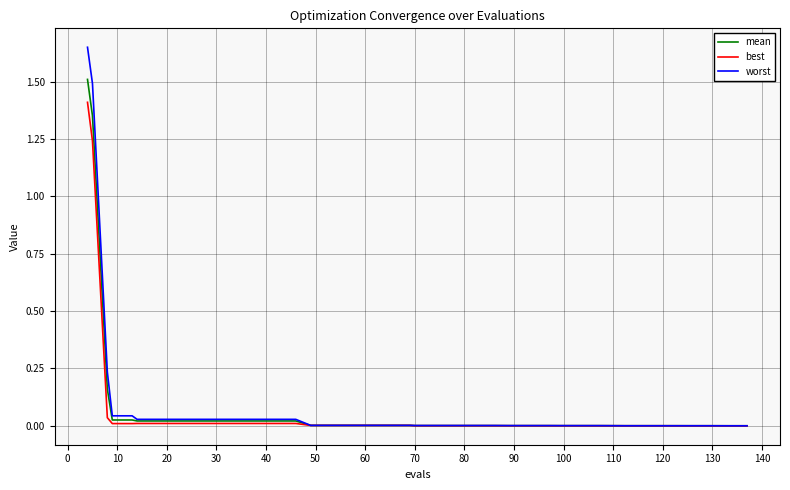

Which series has the widest spread of values?

worst